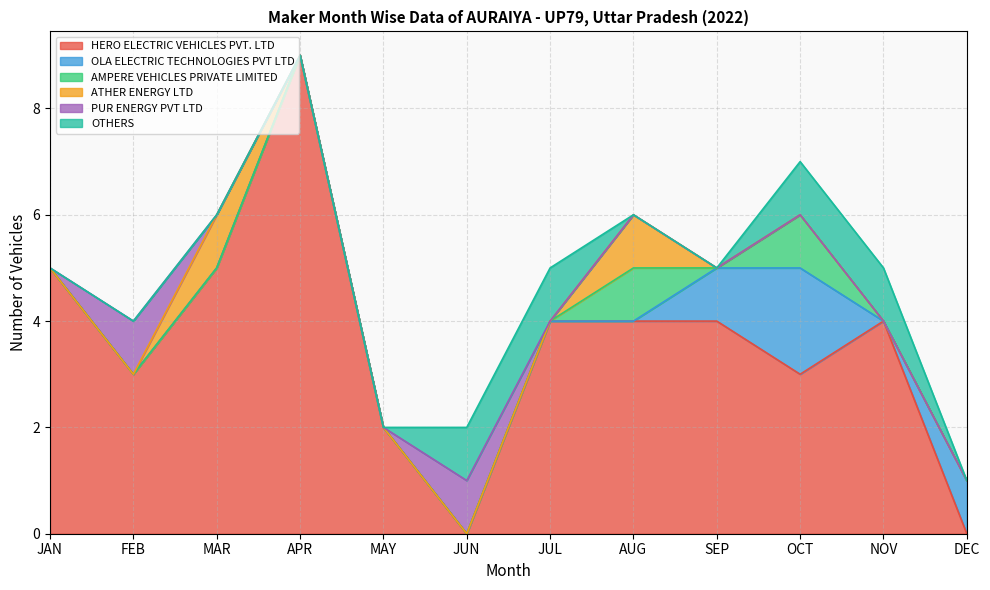

Reading left to right, what are all the values shown in this chart?

HERO ELECTRIC VEHICLES PVT. LTD: JAN=5	FEB=3	MAR=5	APR=9	MAY=2	JUN=0	JUL=4	AUG=4	SEP=4	OCT=3	NOV=4	DEC=0
OLA ELECTRIC TECHNOLOGIES PVT LTD: JAN=0	FEB=0	MAR=0	APR=0	MAY=0	JUN=0	JUL=0	AUG=0	SEP=1	OCT=2	NOV=0	DEC=1
AMPERE VEHICLES PRIVATE LIMITED: JAN=0	FEB=0	MAR=0	APR=0	MAY=0	JUN=0	JUL=0	AUG=1	SEP=0	OCT=1	NOV=0	DEC=0
ATHER ENERGY LTD: JAN=0	FEB=0	MAR=1	APR=0	MAY=0	JUN=0	JUL=0	AUG=1	SEP=0	OCT=0	NOV=0	DEC=0
PUR ENERGY PVT LTD: JAN=0	FEB=1	MAR=0	APR=0	MAY=0	JUN=1	JUL=0	AUG=0	SEP=0	OCT=0	NOV=0	DEC=0
OTHERS: JAN=0	FEB=0	MAR=0	APR=0	MAY=0	JUN=1	JUL=1	AUG=0	SEP=0	OCT=1	NOV=1	DEC=0